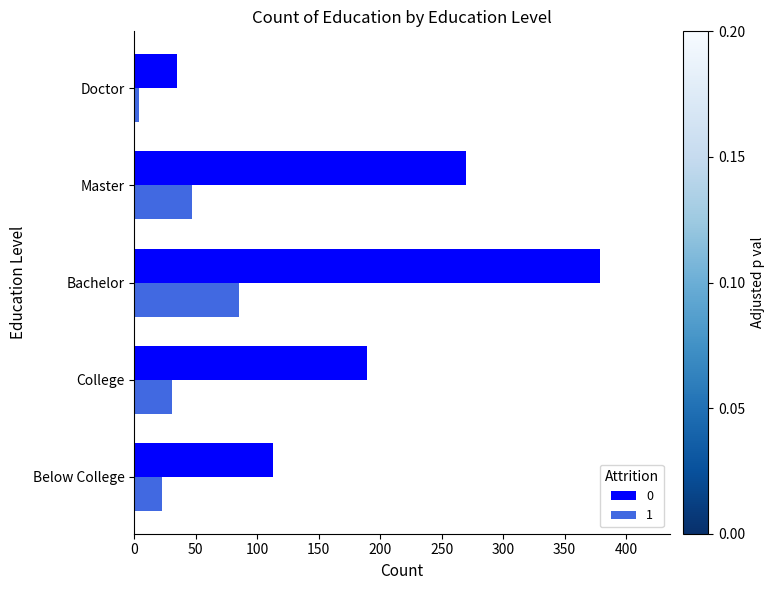

At how many categories does at least one series exceed 356?

1